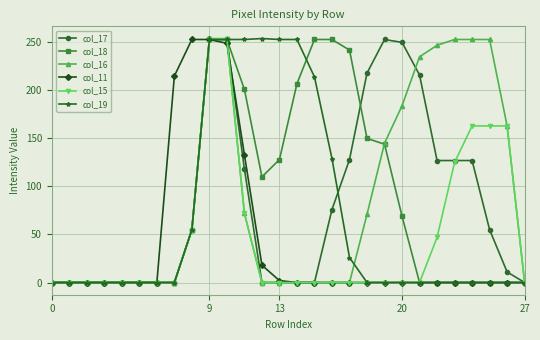

True or false: col_11 and col_19 cross at least once.

False